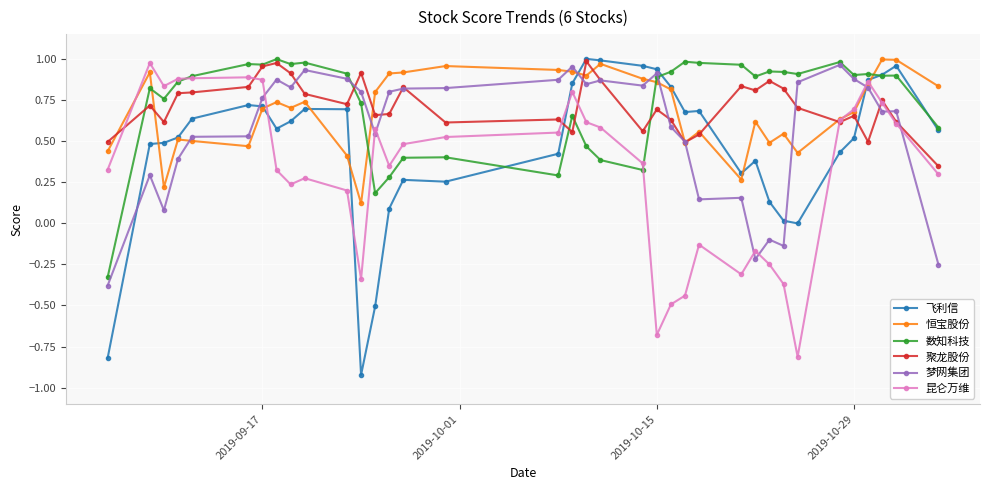

In 飞利信, how many points are lower than both neighbors (excluding endpoints)?

6